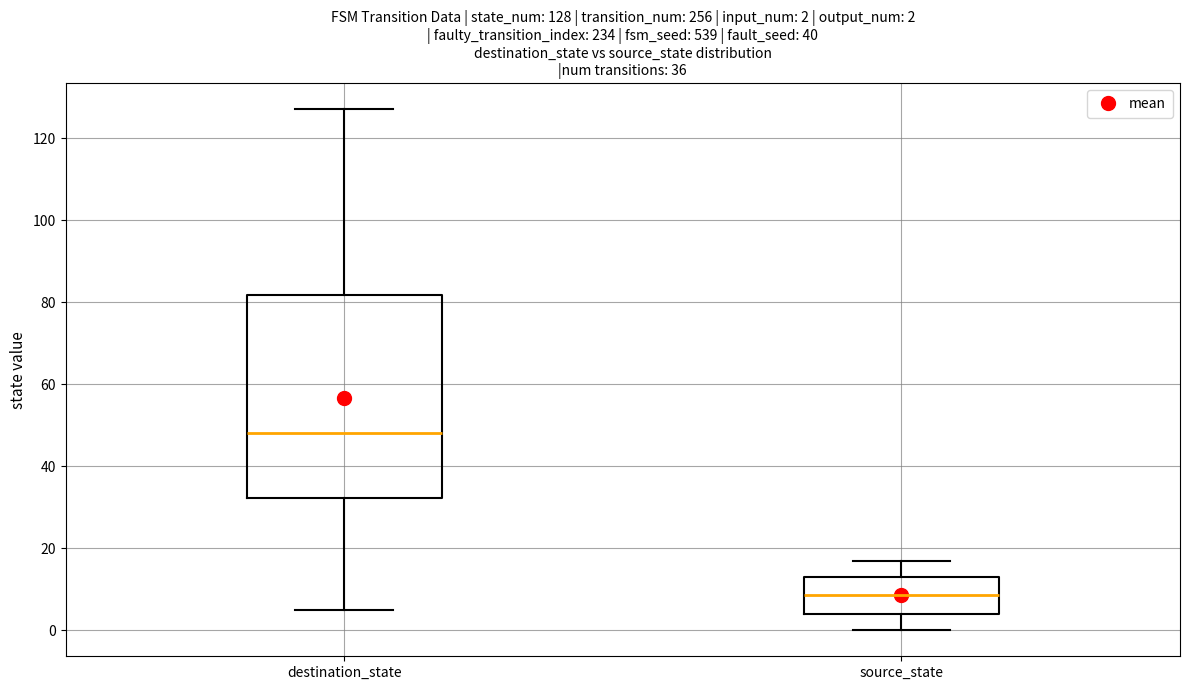

Which box has the highest median line?

destination_state